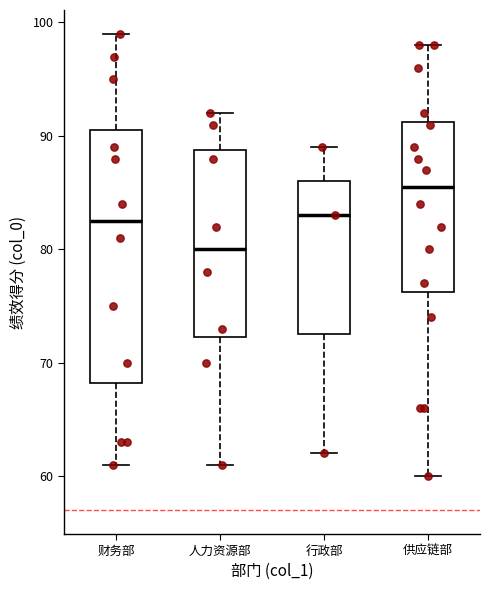

Which box is the tallest, from its lower edge to its upper edge?

财务部